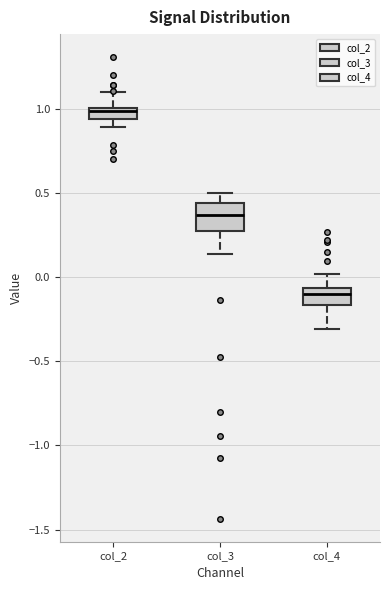

Where does the upper whisker of the box for col_2 end on the y-axis? The values are not printed on the chart, so give them approximately, as read against the axis.

1.10